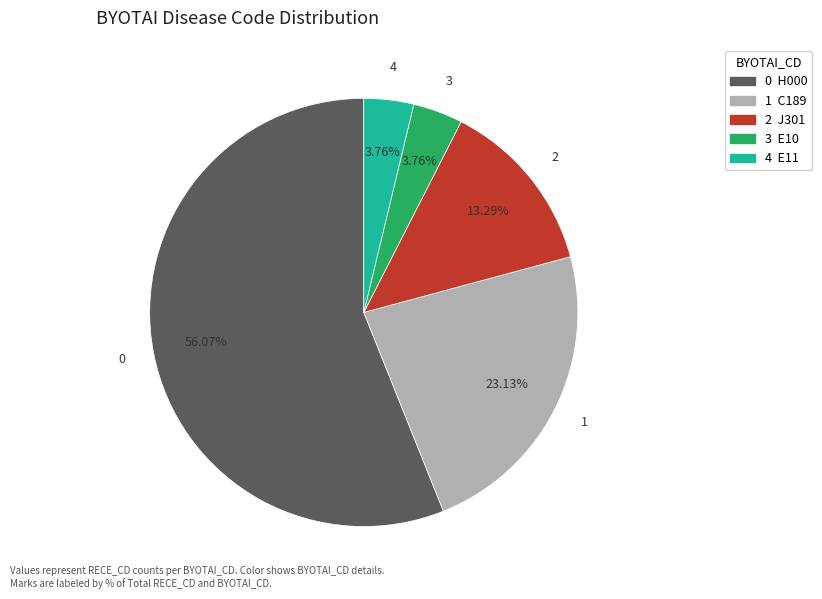

Approximately how many times larger is the value at 3 compared to 4?

1.0